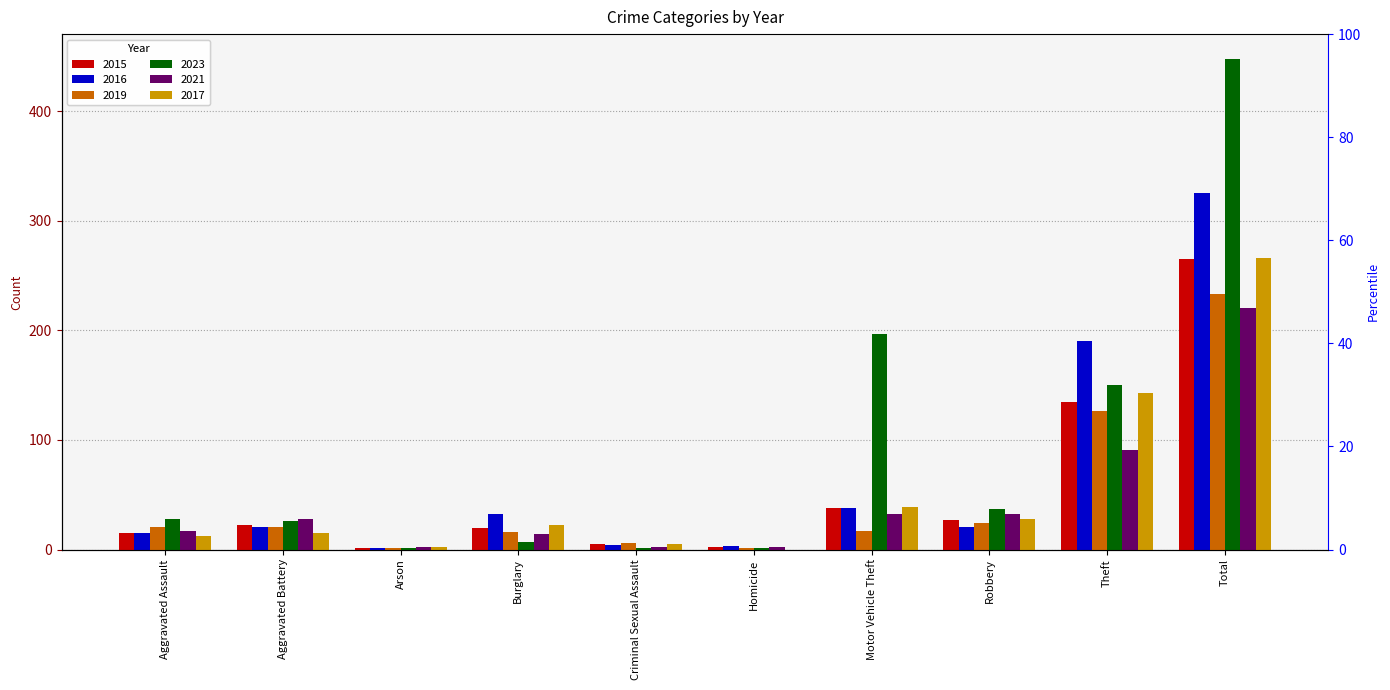

At which label is 2015 closest to 133?

Theft